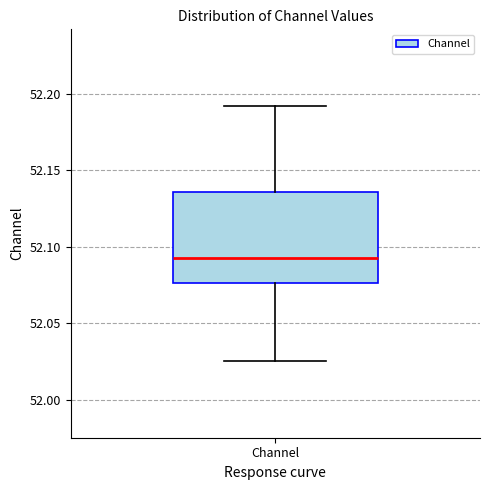

Transcribe this box plot: give where the median line is, the range the box spans, and where the two whiskers end, as read against the y-axis. The values are not printed on the chart, so give them approximately, as read against the axis.

median 52.095, box 52.075 to 52.135, whiskers 52.025 to 52.190